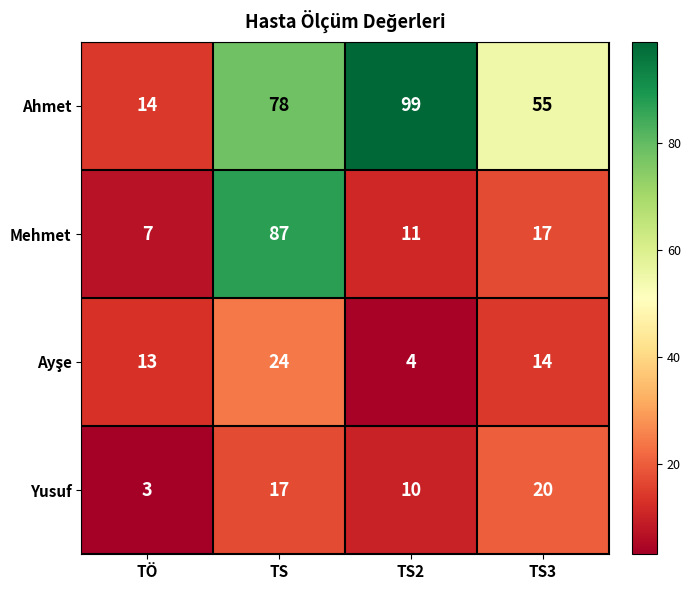

What is the sum of the Ahmet values at TS2 and TS3?

154